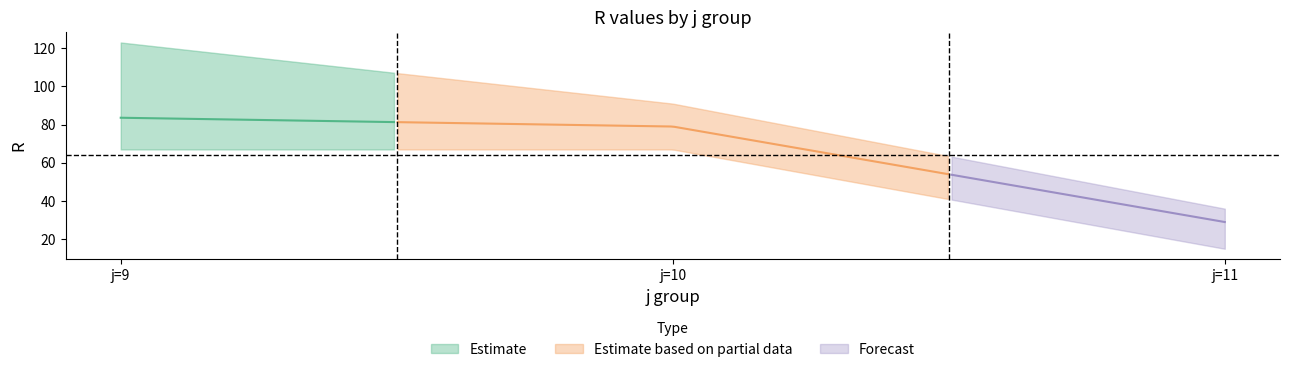

Does the chart display data point markers on the line(s)?

No